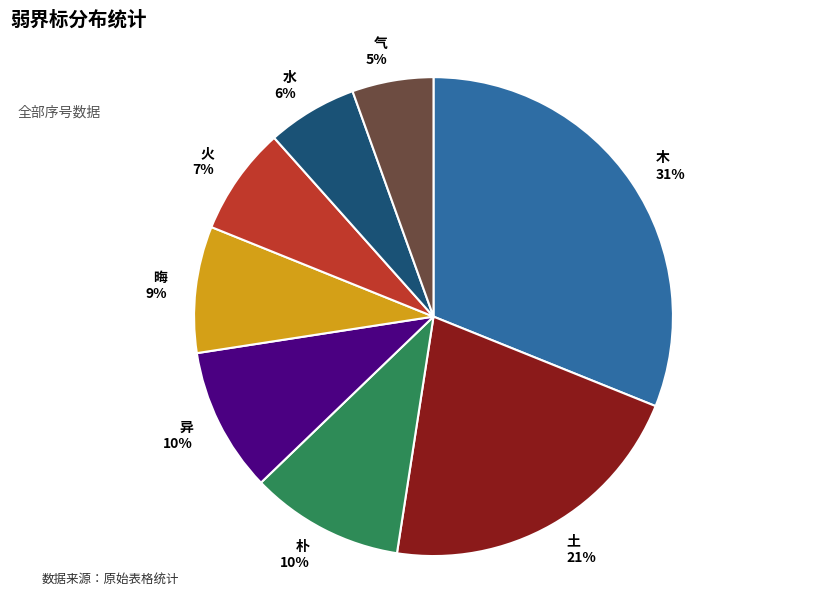

Is there any slice that represents more than half of the pie?

No